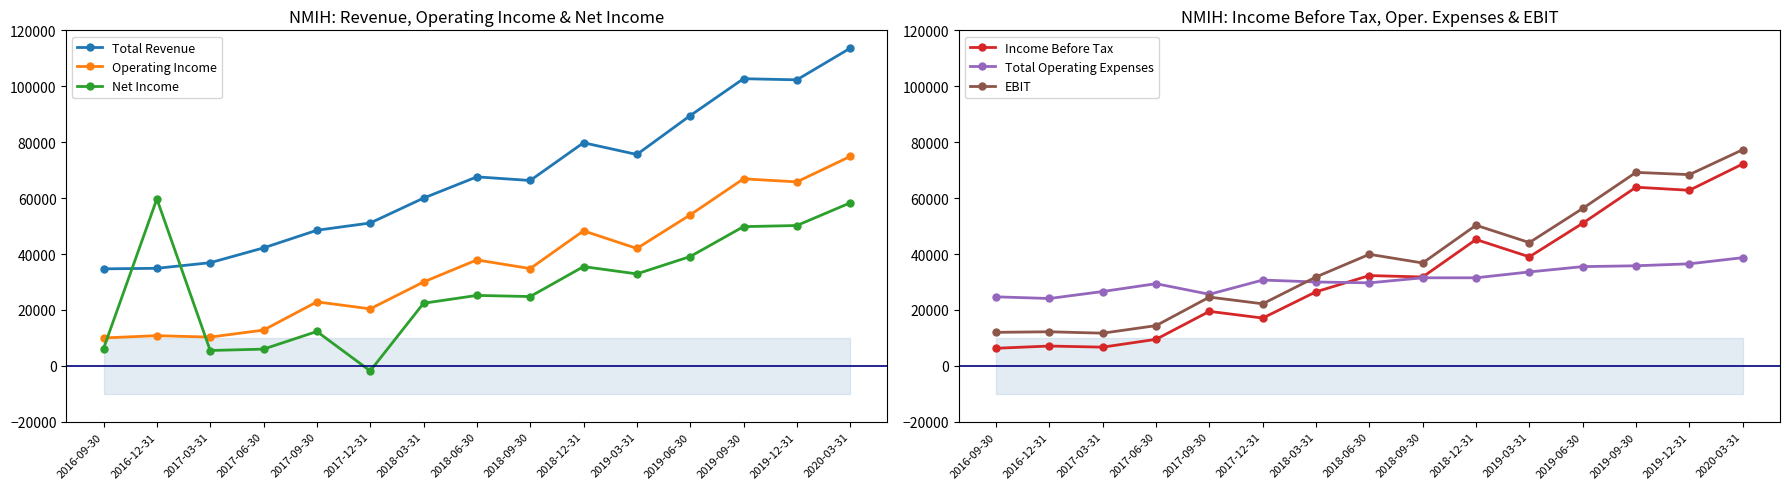

Which category has the highest value in the Total Revenue series?

2020-03-31